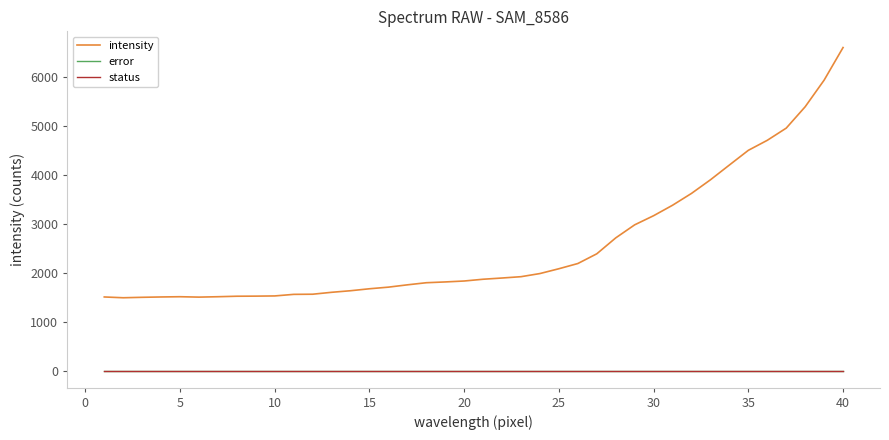

Reading right to left, extract all data points from this chart.

intensity: 6596	5932	5390	4955	4707	4503	4204	3903	3626	3385	3172	2986	2720	2396	2198	2092	1994	1930	1903	1878	1842	1823	1807	1764	1717	1684	1644	1612	1573	1570	1538	1534	1532	1522	1514	1522	1517	1510	1501	1517
error: 0	0	0	0	0	0	0	0	0	0	0	0	0	0	0	0	0	0	0	0	0	0	0	0	0	0	0	0	0	0	0	0	0	0	0	0	0	0	0	0
status: 0	0	0	0	0	0	0	0	0	0	0	0	0	0	0	0	0	0	0	0	0	0	0	0	0	0	0	0	0	0	0	0	0	0	0	0	0	0	0	0